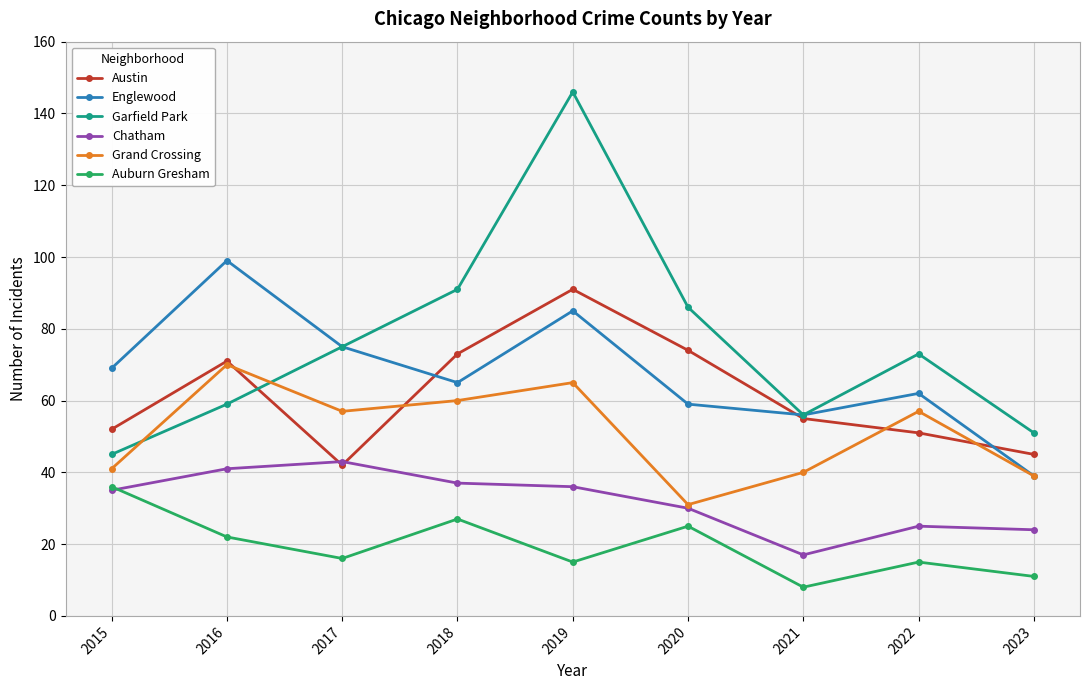

Where is Chatham nearest to the value 30?

2020